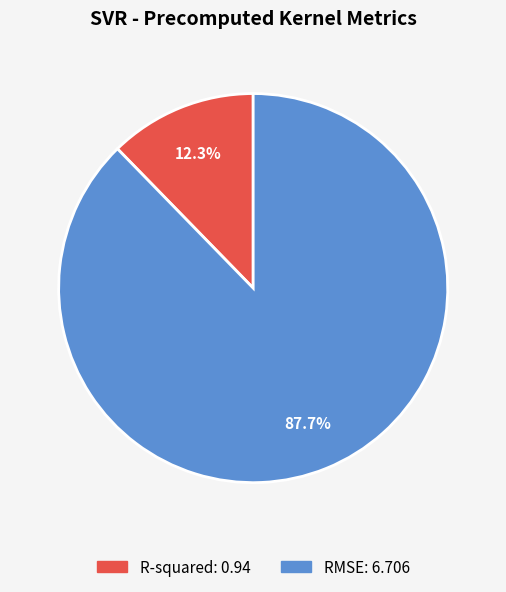

Count the number of slices in the pie.

2